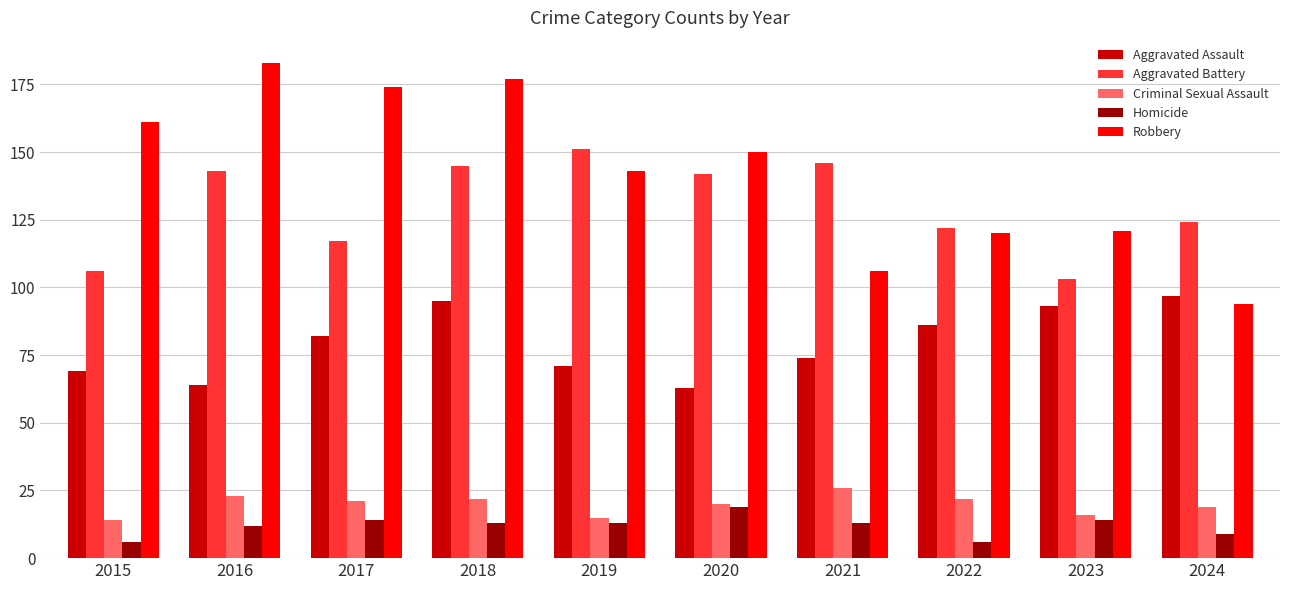

At which category is the sum across all series the highest?

2018